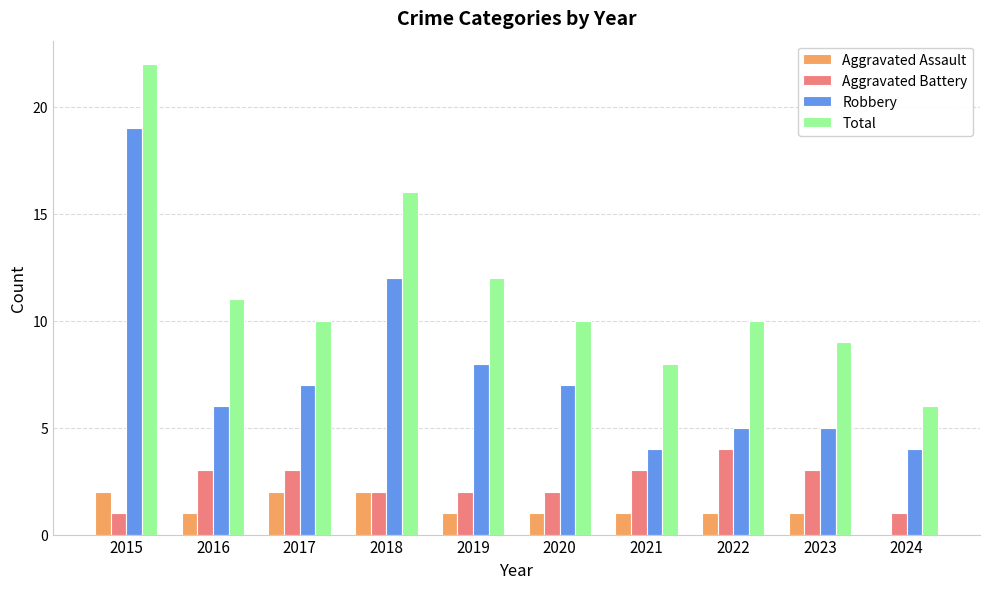

Which label corresponds to the largest value in the chart?

2015